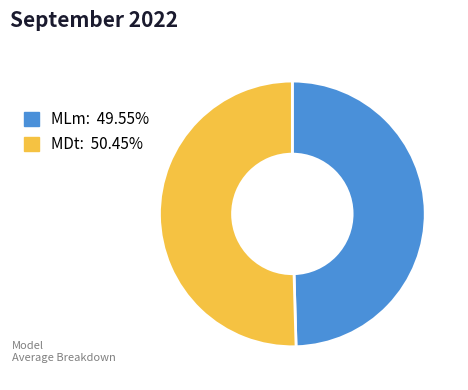

Which slice is the largest?

MDt